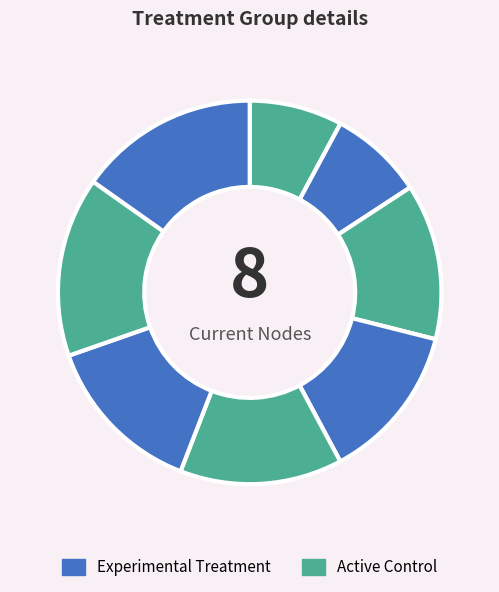

Count the number of slices in the pie.

8